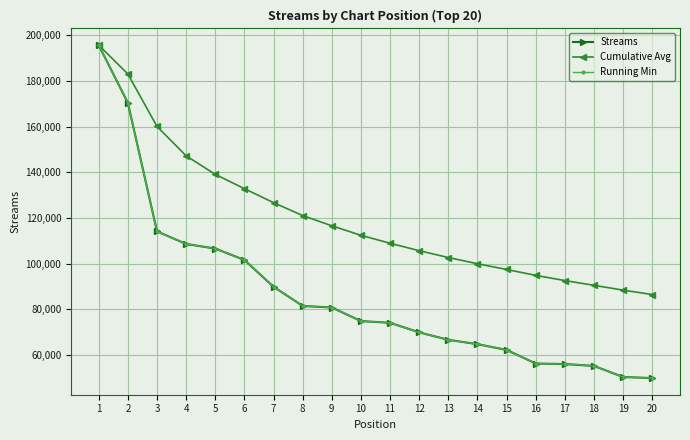

Does the chart have visible grid lines?

Yes